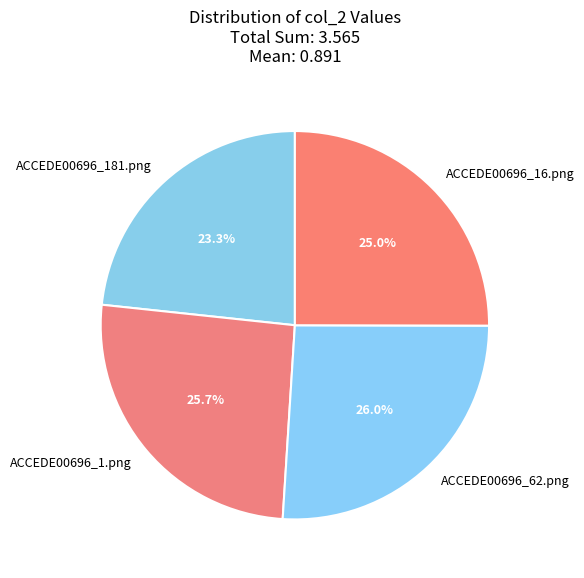

Is there a majority slice in this chart?

No